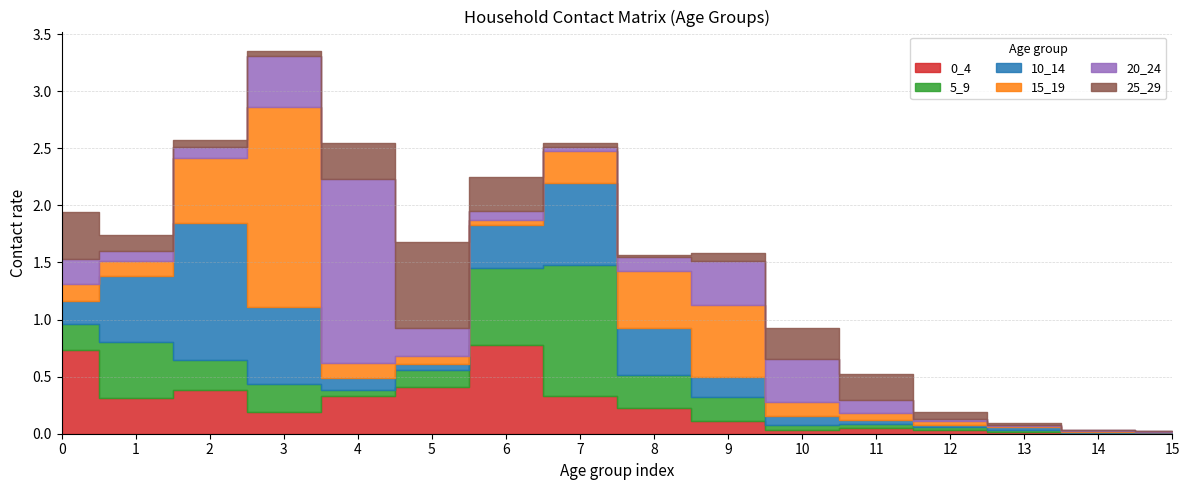

True or false: 5_9 and 0_4 cross at least once.

True